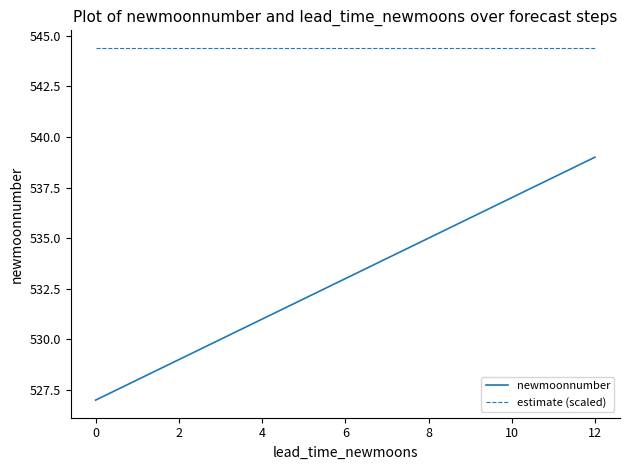

What is the lowest value of the estimate (scaled) series?

544.4